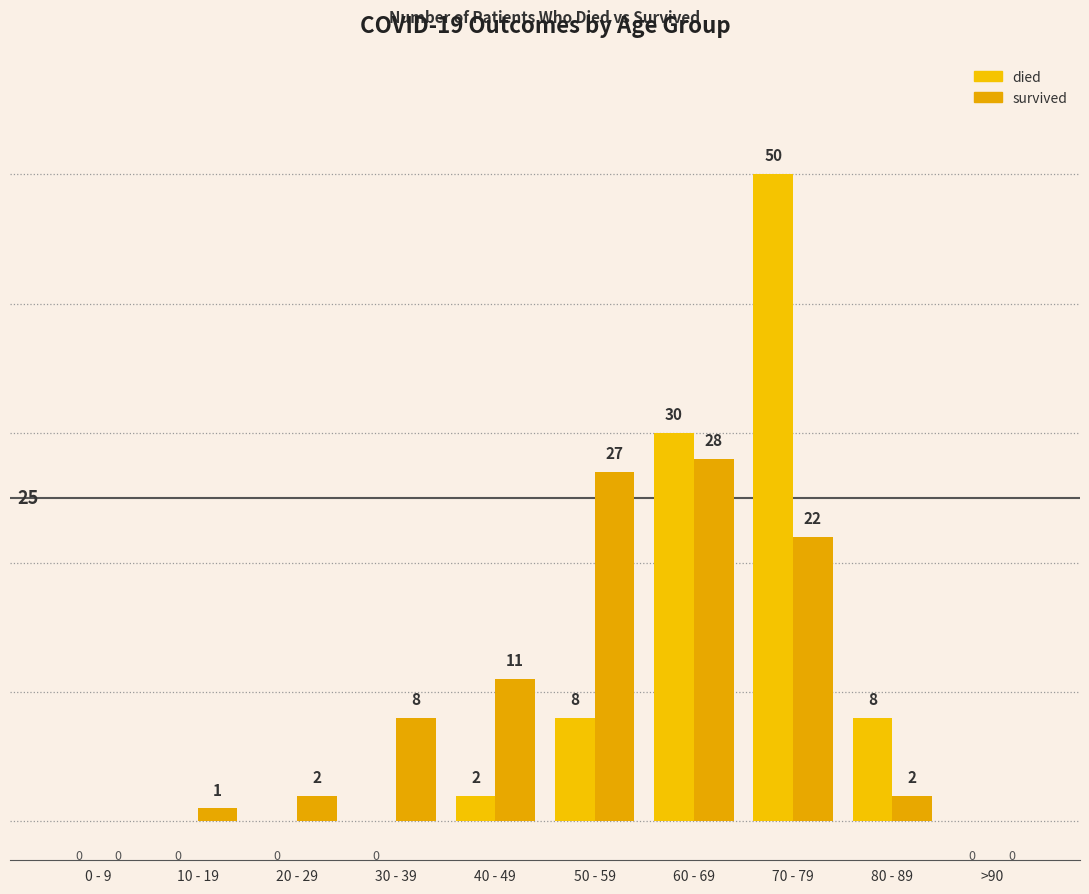

What is the sum of the survived values at 10 - 19 and 30 - 39?

9